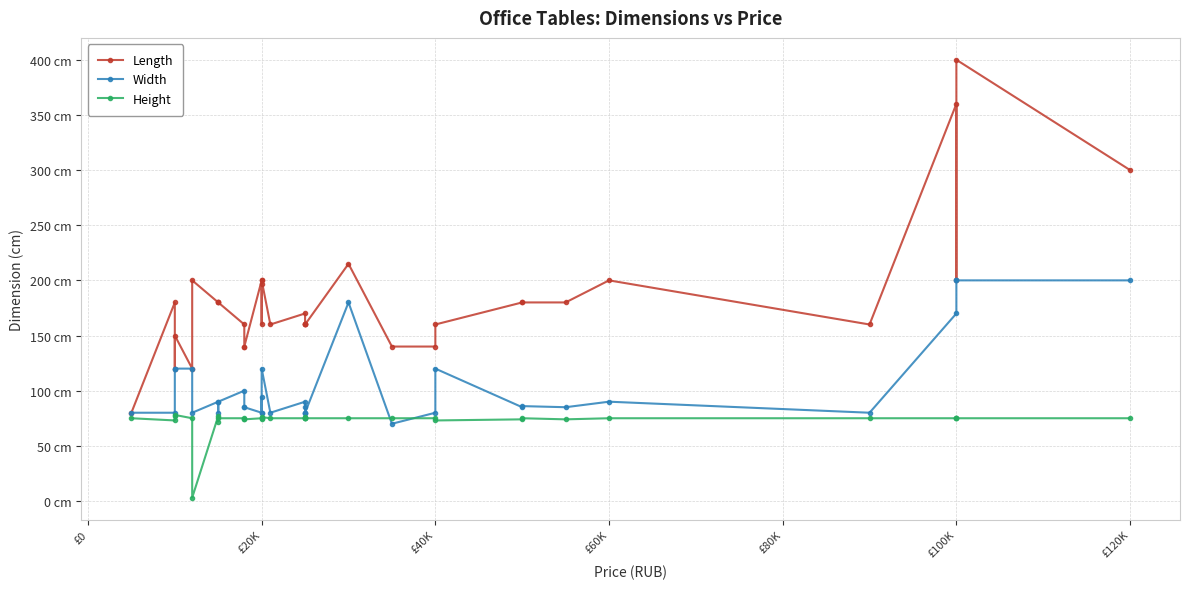

What is the sum of all Length values?

6372